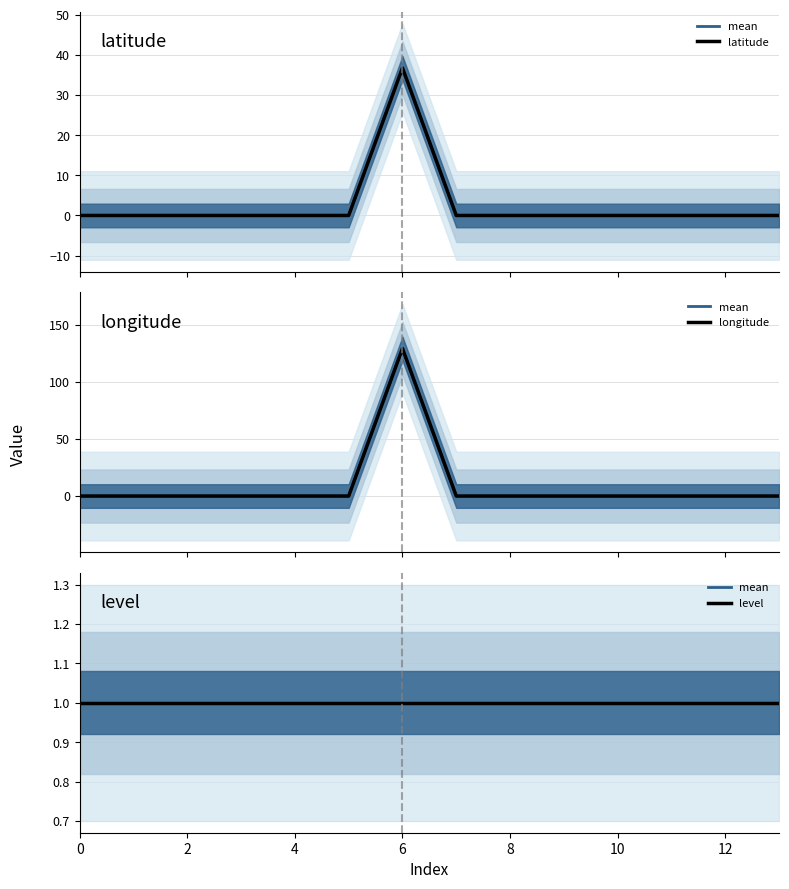

What are all the series names shown in the legend?

mean, latitude, longitude, level